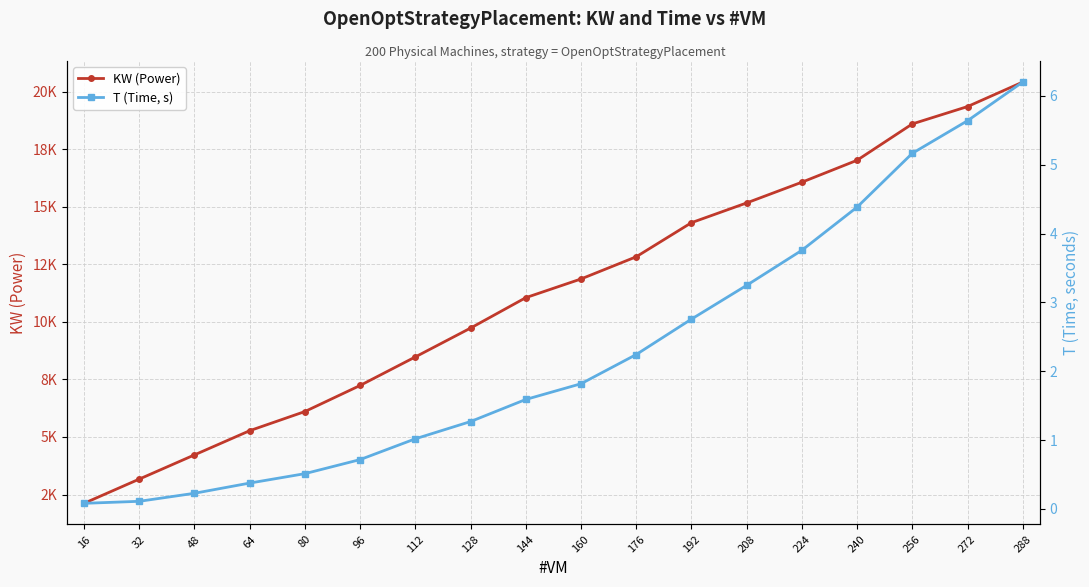

True or false: T (Time, s) and KW (Power) cross at least once.

False